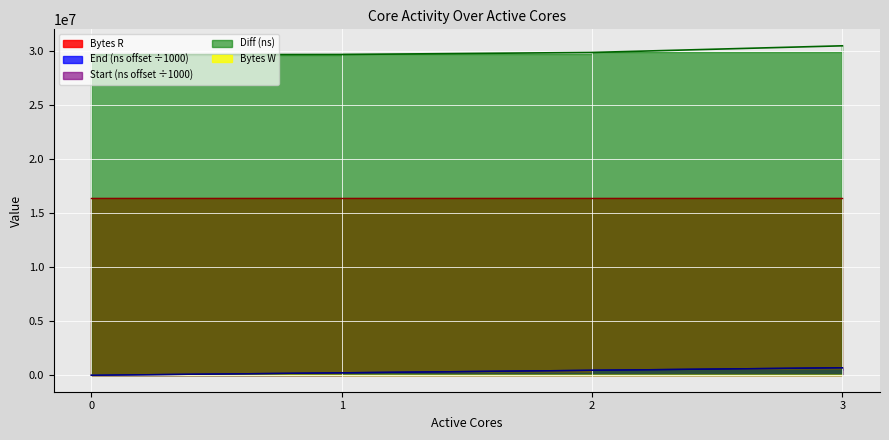

What is the average value of the Start (ns) series?

345831.5